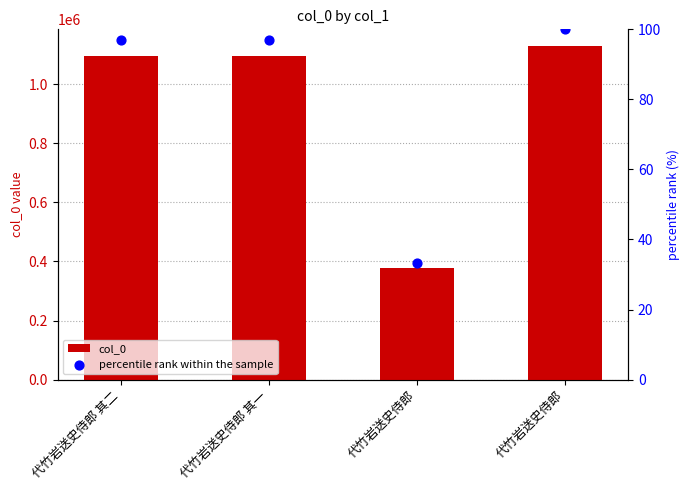

Which series has the widest spread of Y values?

col_0